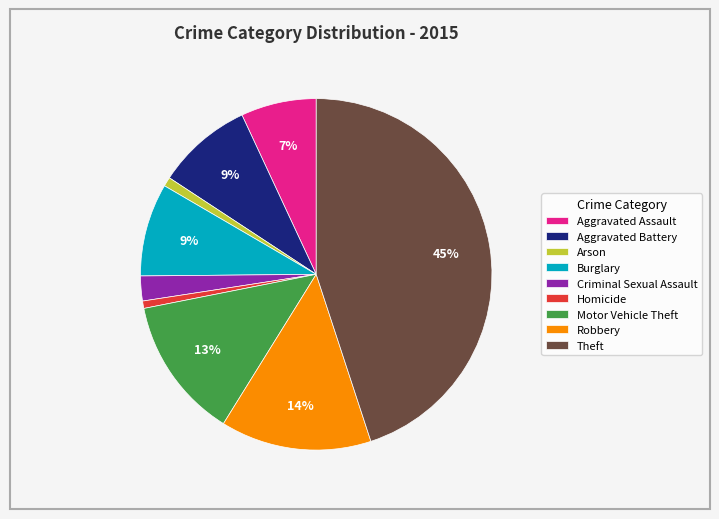

To the nearest percent, what is the difference between the Theft and Criminal Sexual Assault slice percentages?

43%